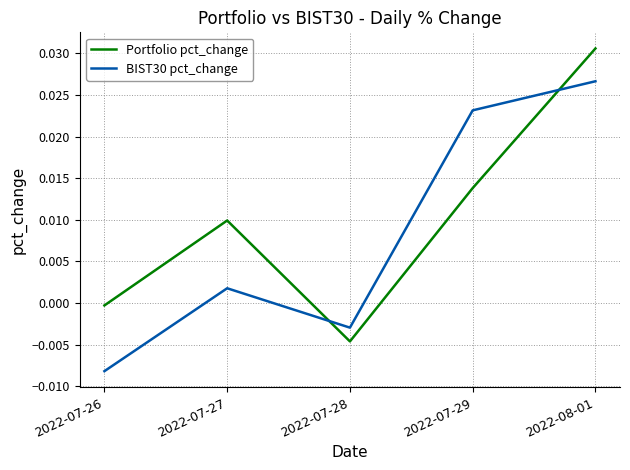

True or false: BIST30 pct_change has more than 1 interior local peaks.

False